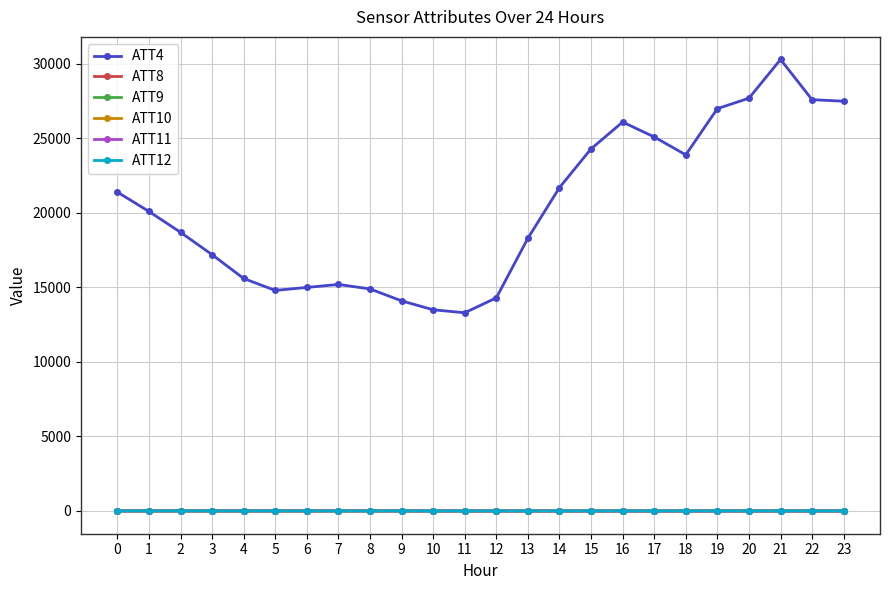

What is the value of the ATT8 point at the 14th from the left?

2.8